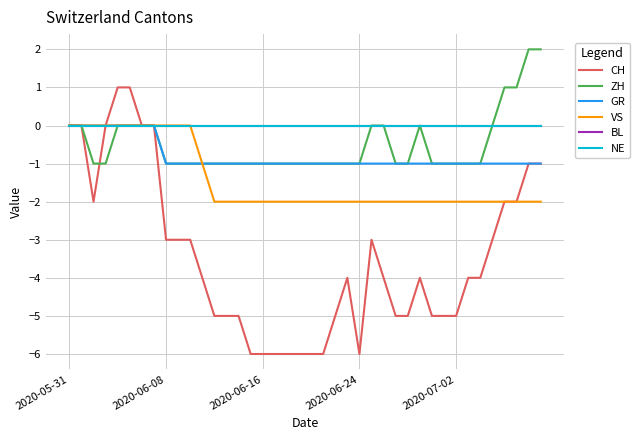

What is the label of the 34th point from the right?

6